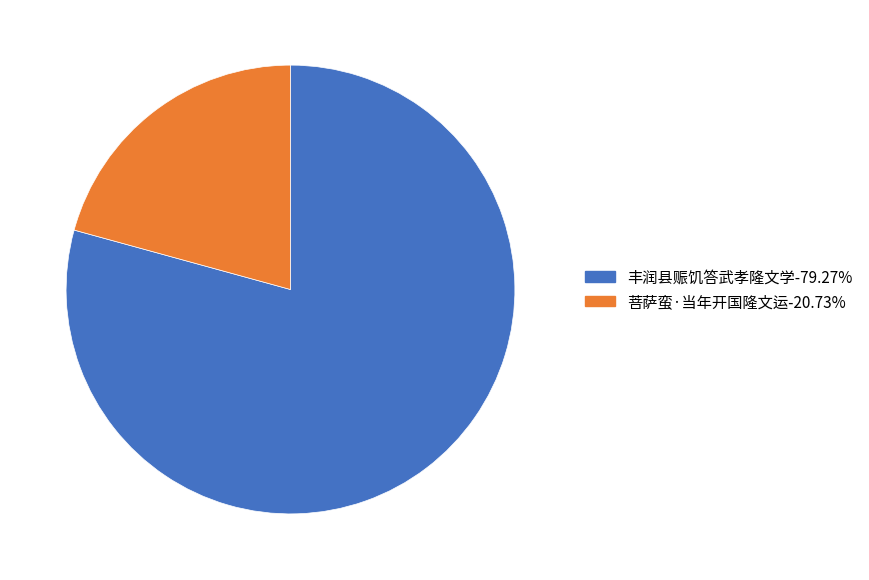

Is there a majority slice in this chart?

Yes